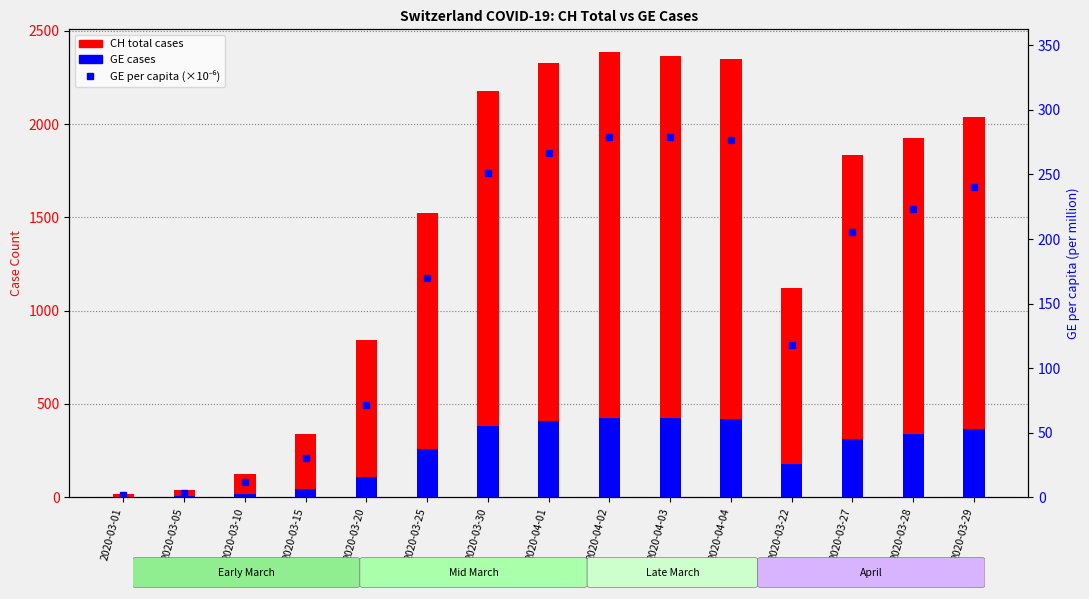

What is the label of the 10th bar from the left?

2020-04-03